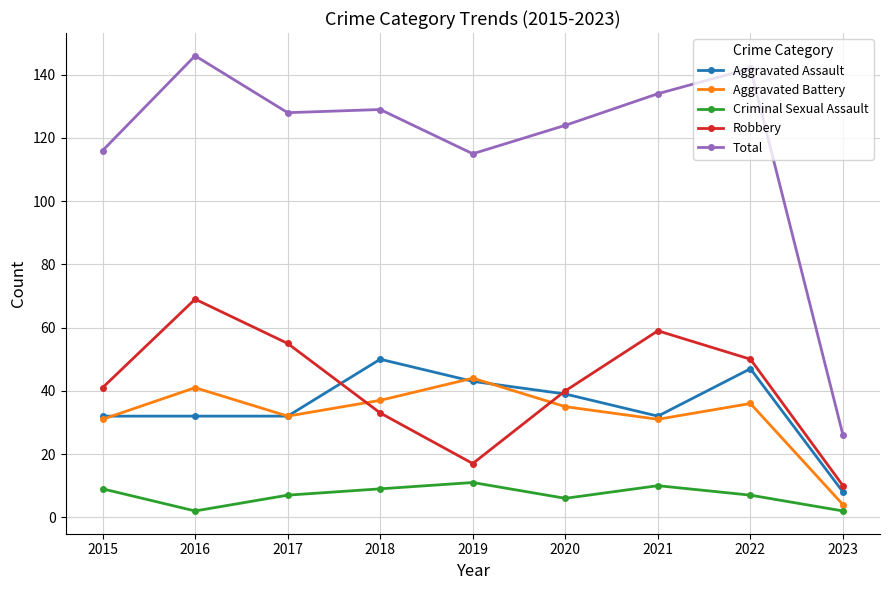

What is the maximum value shown in the chart?

146